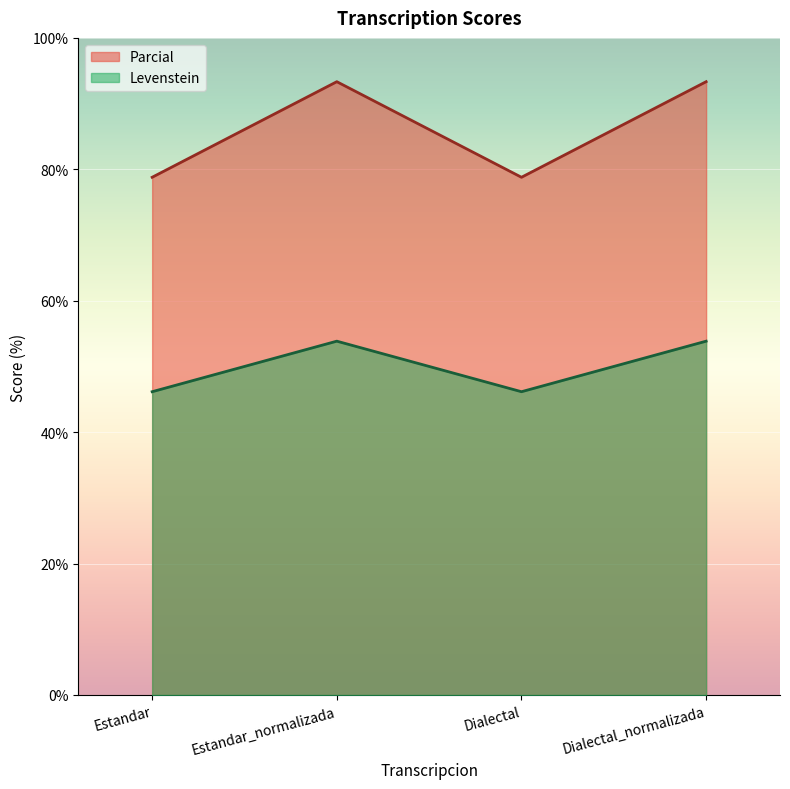

Reading left to right, extract all data points from this chart.

Parcial: Estandar=78.8	Estandar_normalizada=93.3	Dialectal=78.8	Dialectal_normalizada=93.3
Levenstein: Estandar=46.2	Estandar_normalizada=53.8	Dialectal=46.2	Dialectal_normalizada=53.8